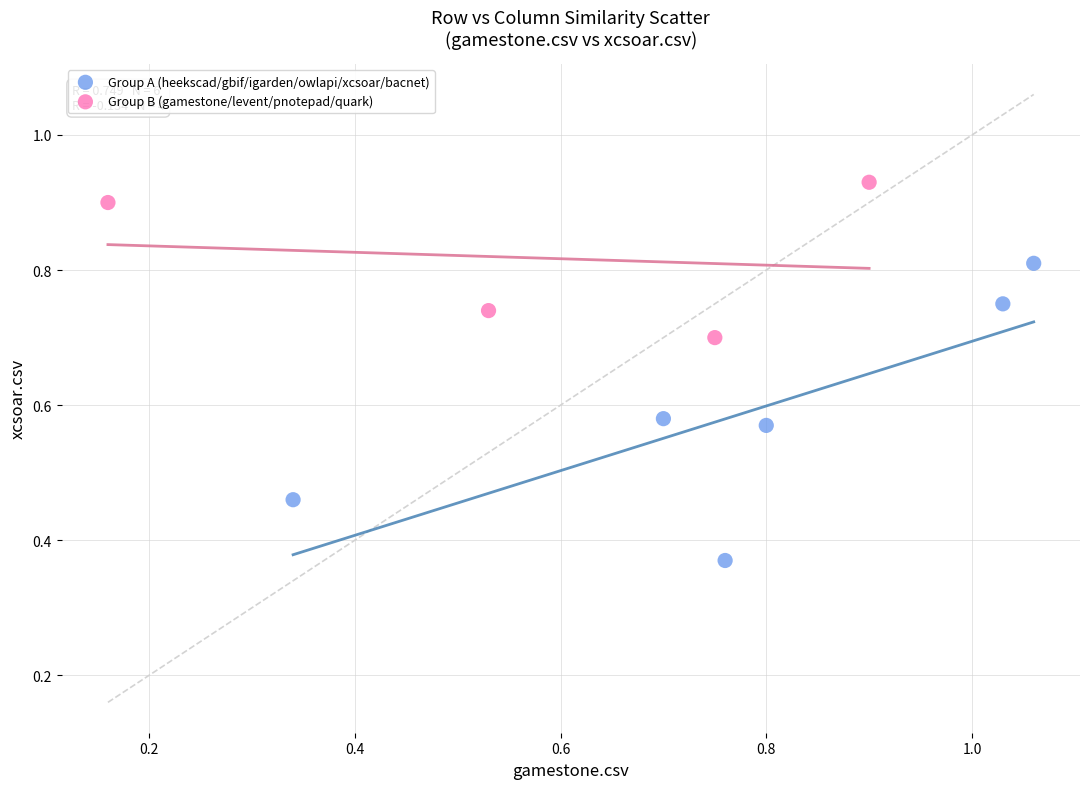

What are all the series names shown in the legend?

Group A (heekscad/gbif/igarden/owlapi/xcsoar/bacnet), Group B (gamestone/levent/pnotepad/quark)